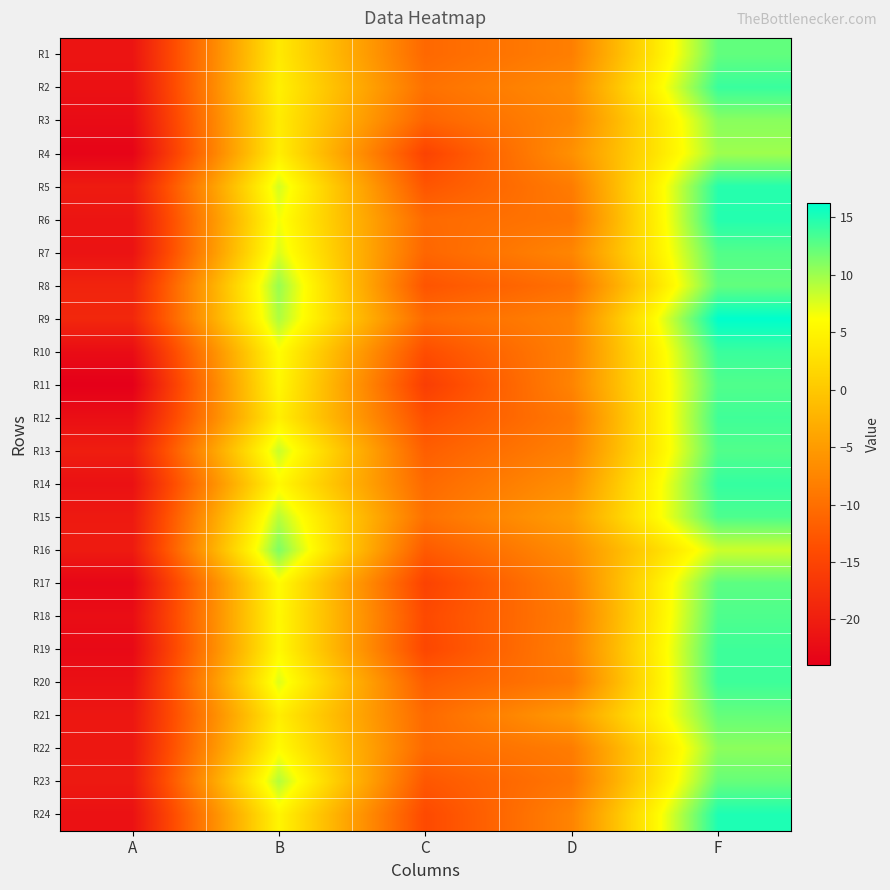

What is the difference between the highest and lowest values at D?

5.1